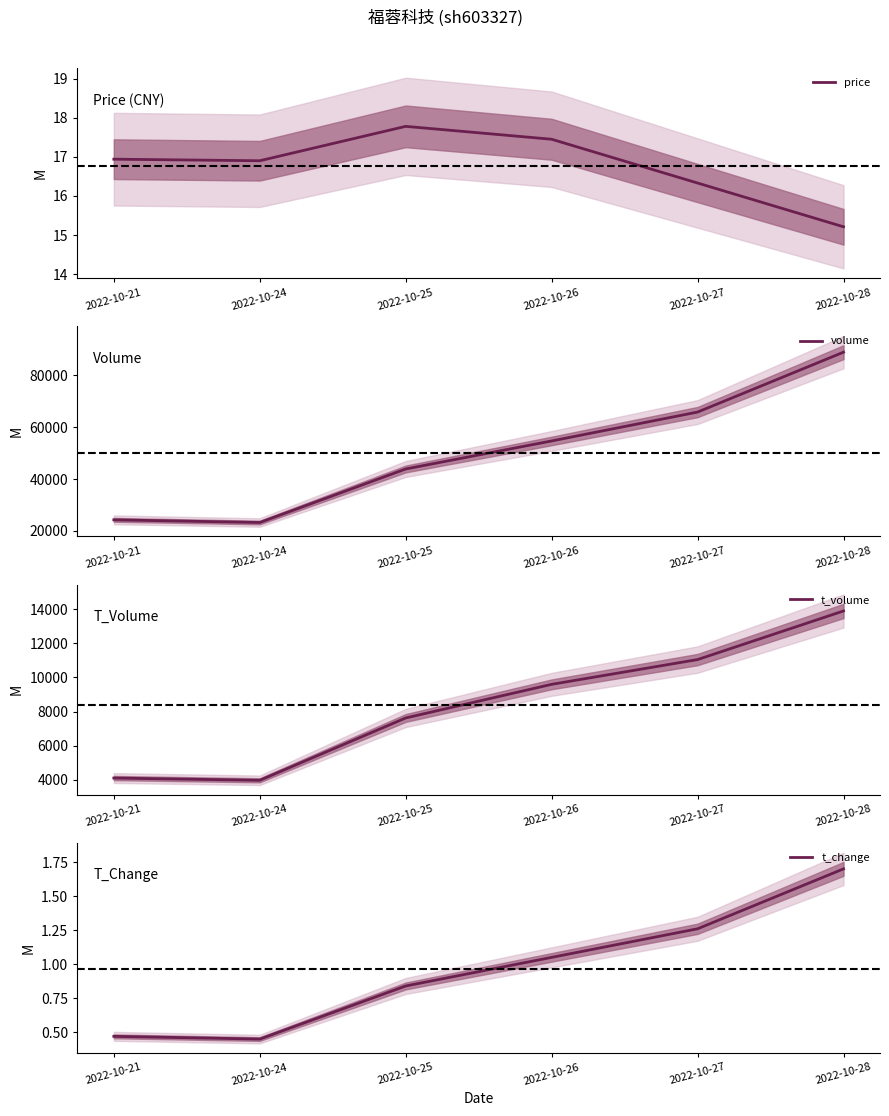

Is the value of t_change at 2022-10-27 greater than the value of volume at 2022-10-24?

No